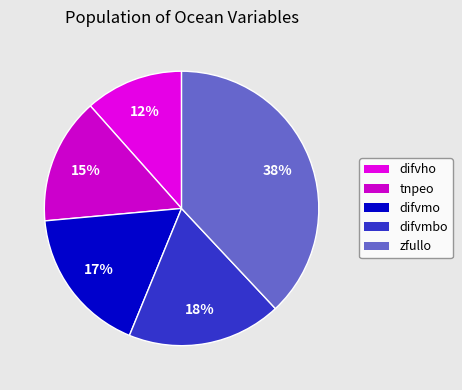

To the nearest percent, what is the difference between the largest and smallest slice percentages?

26%